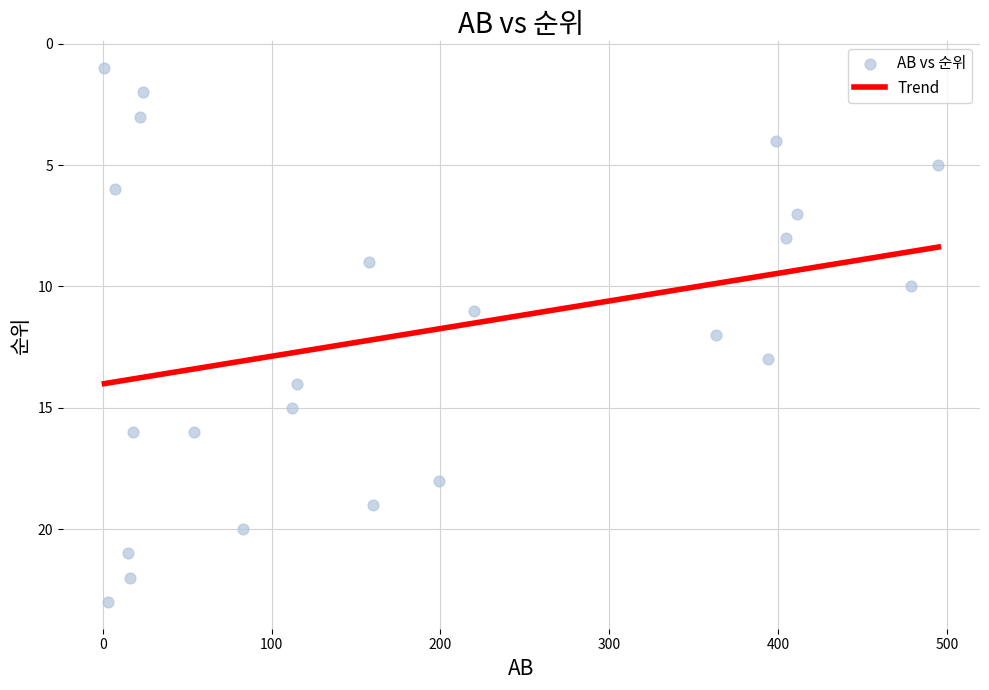

What is the range of Y values (max minus min)?

22